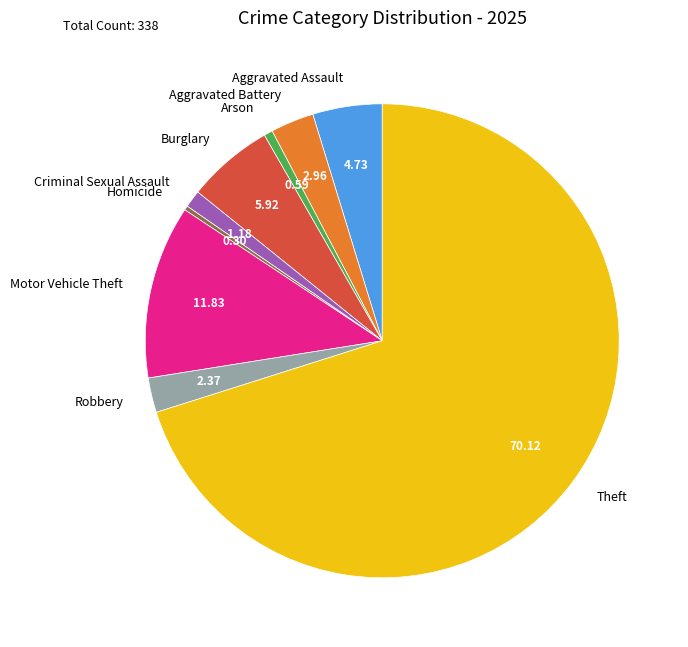

Is the sum of Criminal Sexual Assault and Motor Vehicle Theft greater than half?

No